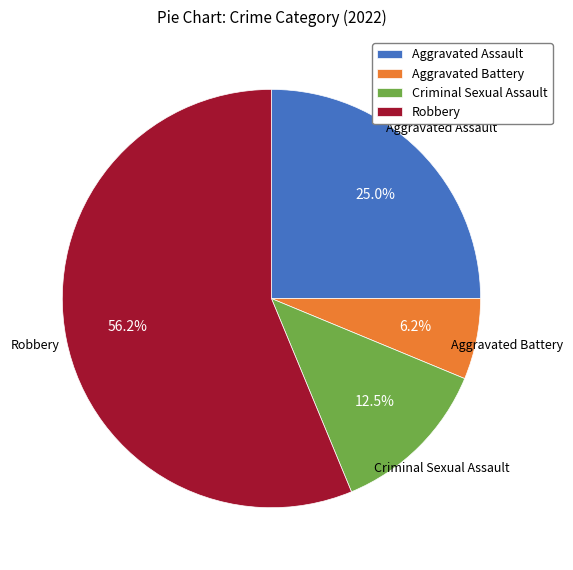

Combined, what portion of the pie is Robbery and Aggravated Battery?

62.5%